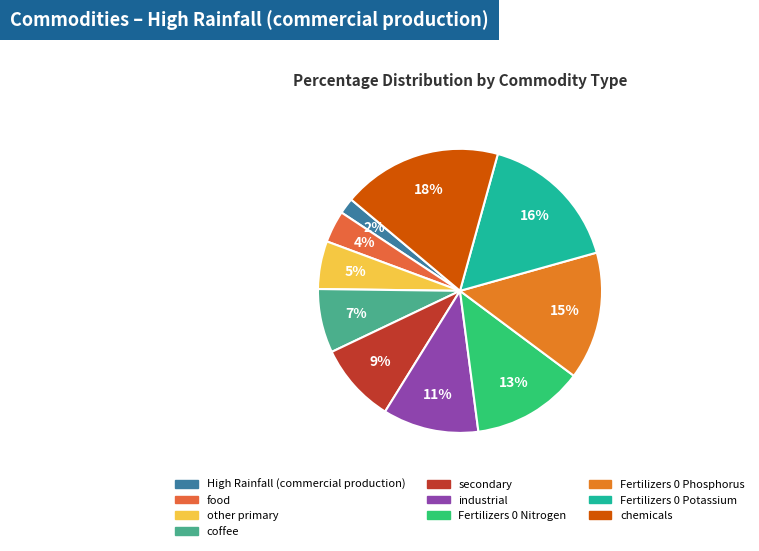

To the nearest percent, what is the average slice percentage?

10%